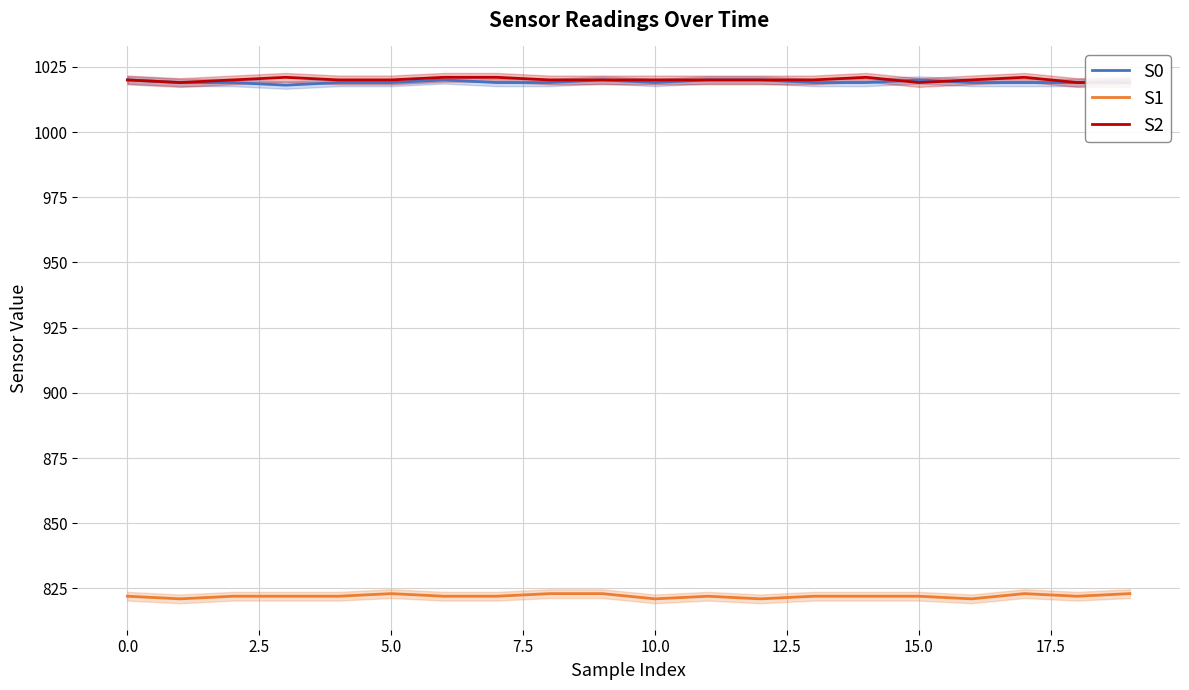

What is the minimum value for S1?

821